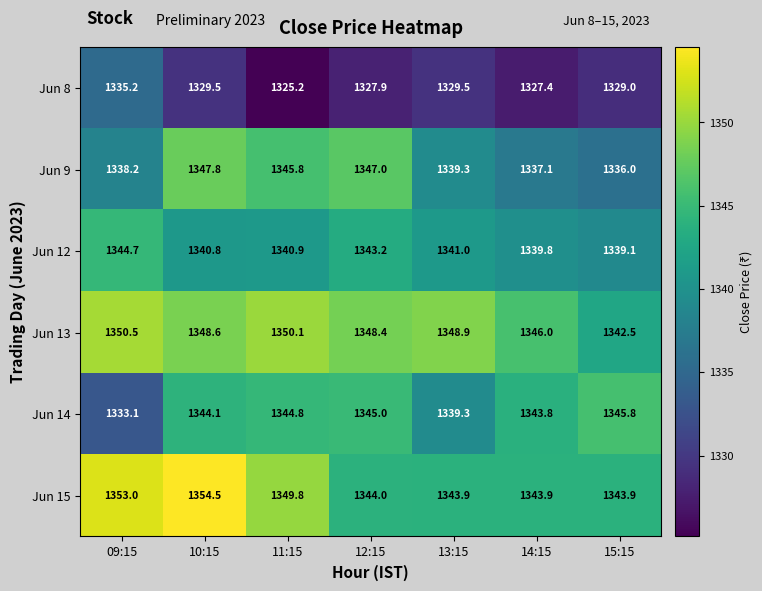

Which series has the largest total across all categories?

Jun 13